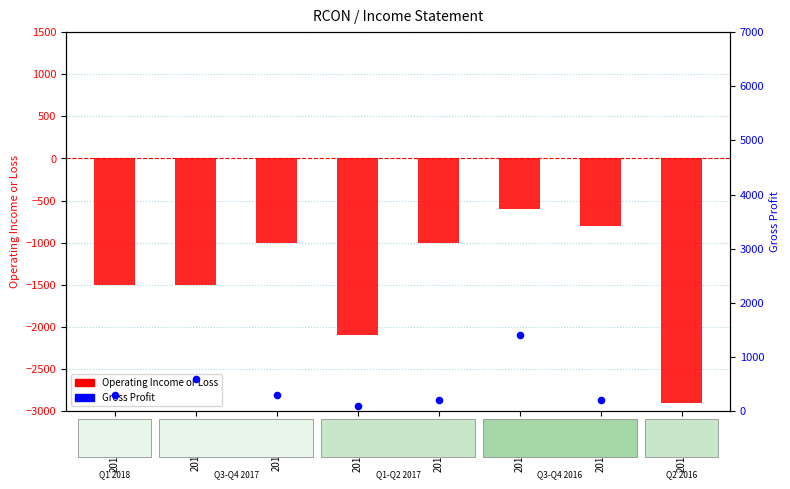

Which series reaches the maximum Y coordinate?

Gross Profit